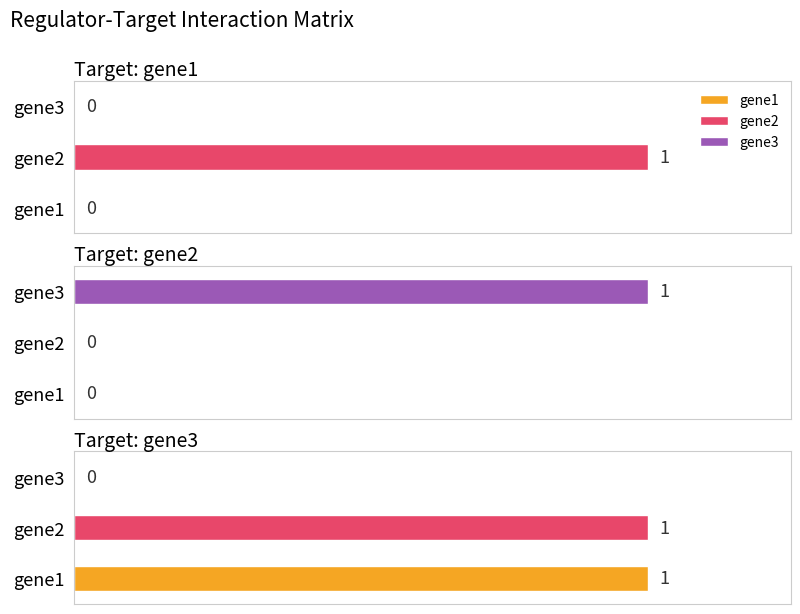

At how many categories does at least one series exceed 0?

3